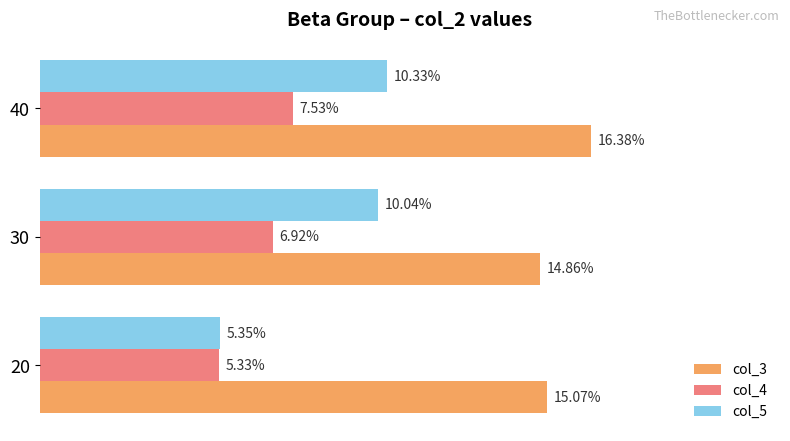

List the series in order of their peak value, highest first.

col_3, col_5, col_4